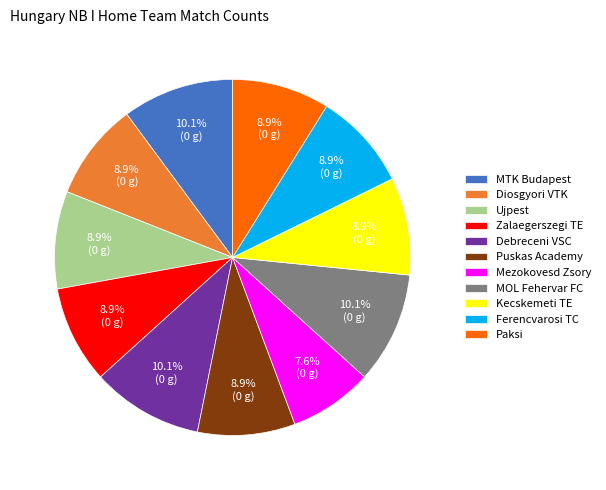

Which has a higher value, MTK Budapest or Kecskemeti TE?

MTK Budapest